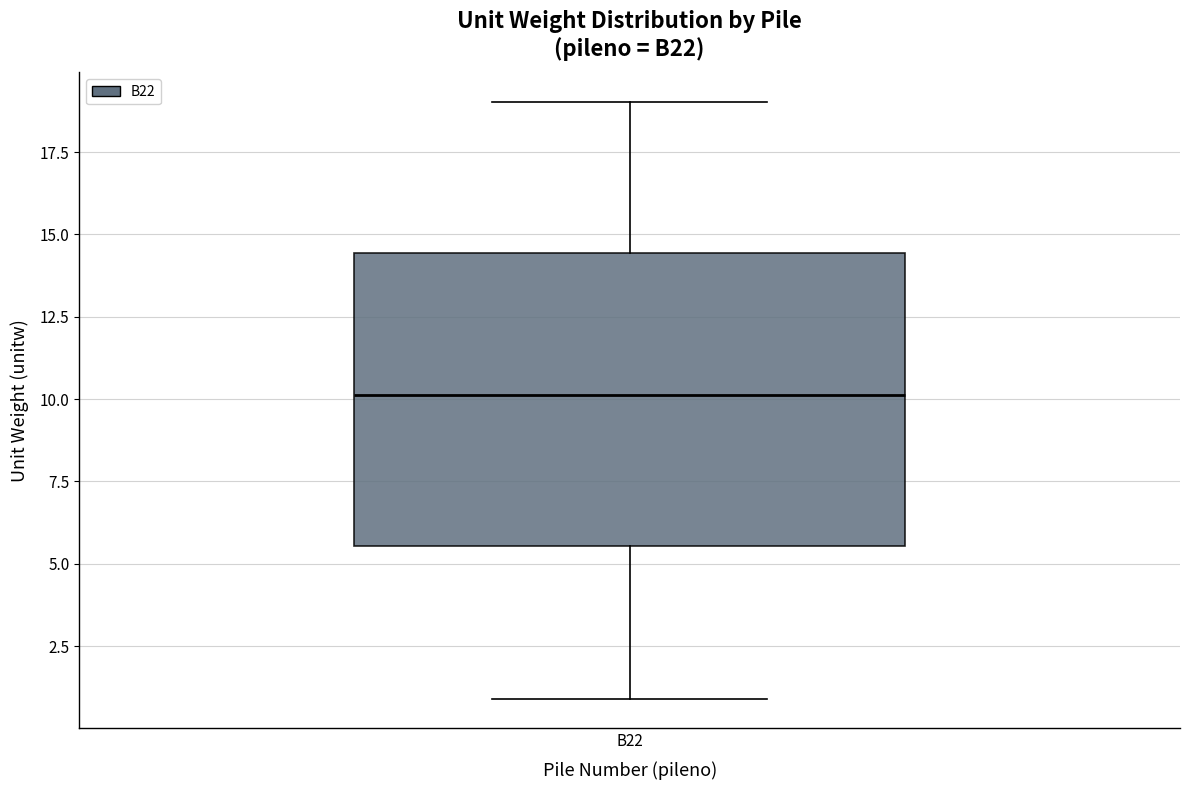

Where is the lower edge of the box for B22 on the y-axis? The values are not printed on the chart, so give them approximately, as read against the axis.

5.5